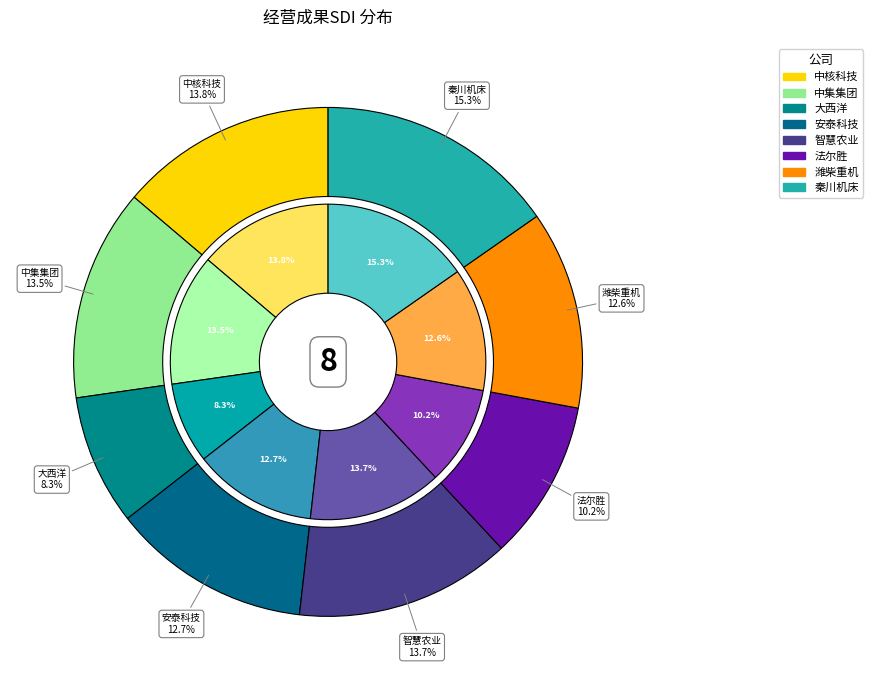

Which slice is the largest?

秦川机床